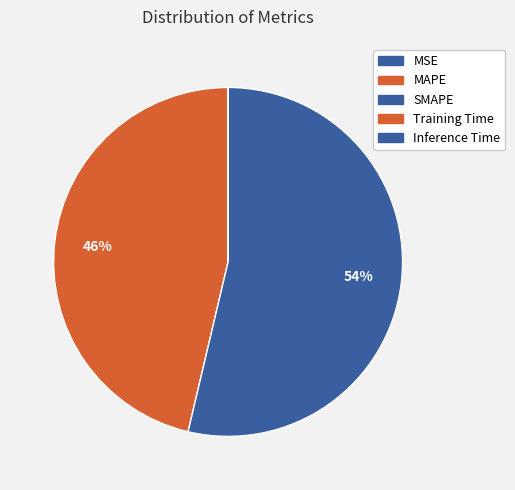

What percentage is NOT represented by MAPE?

53.7%